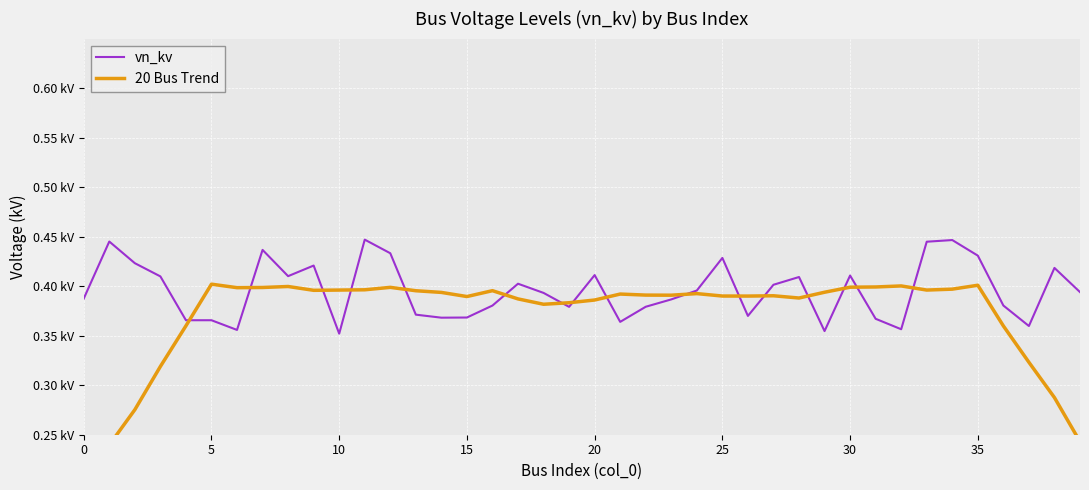

What is the sum of the 20 Bus Trend values at 25 and 13?

0.8